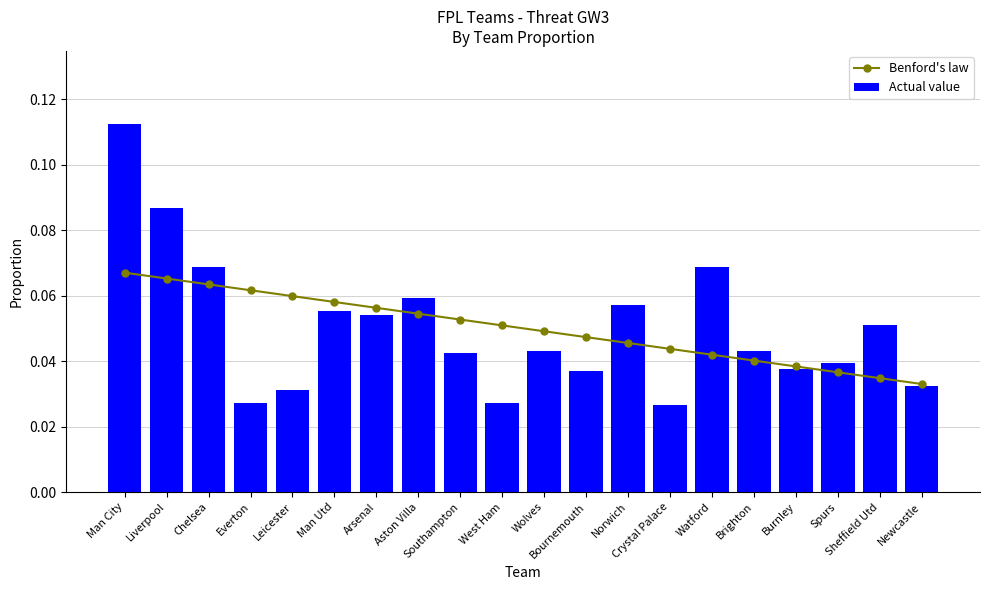

Which label corresponds to the smallest value in the chart?

Crystal Palace